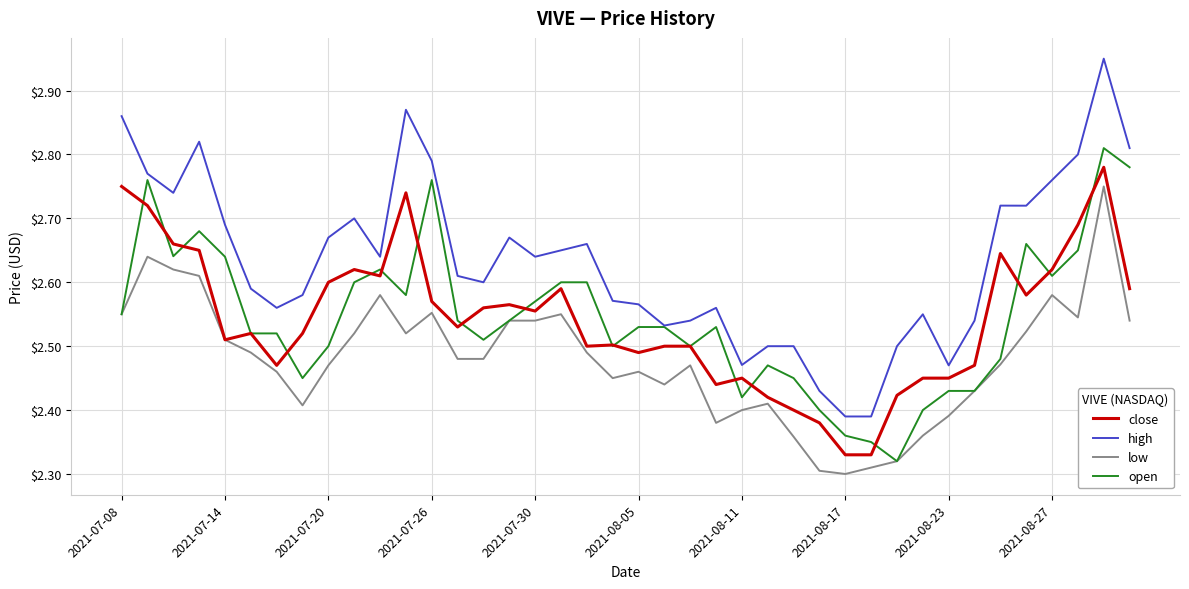

List the series in order of their peak value, highest first.

high, open, close, low